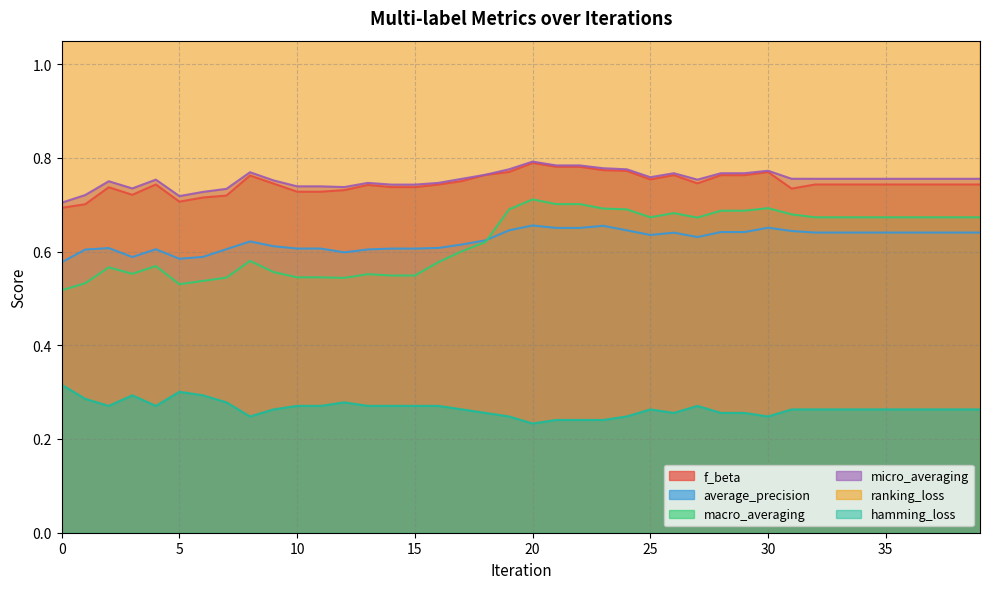

True or false: average_precision and hamming_loss intersect in this chart.

False